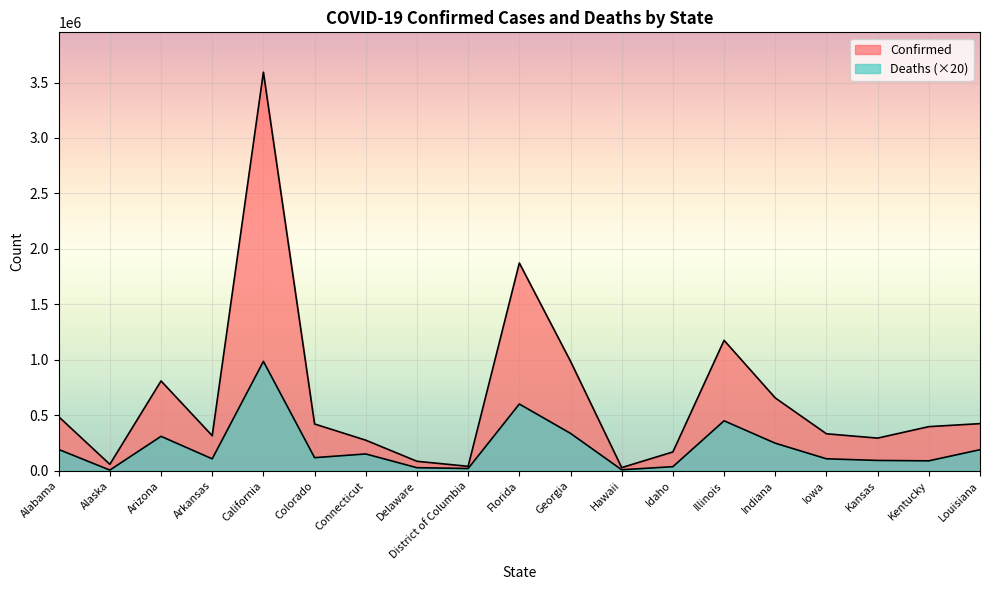

True or false: Confirmed has more than 0 interior local peaks.

True